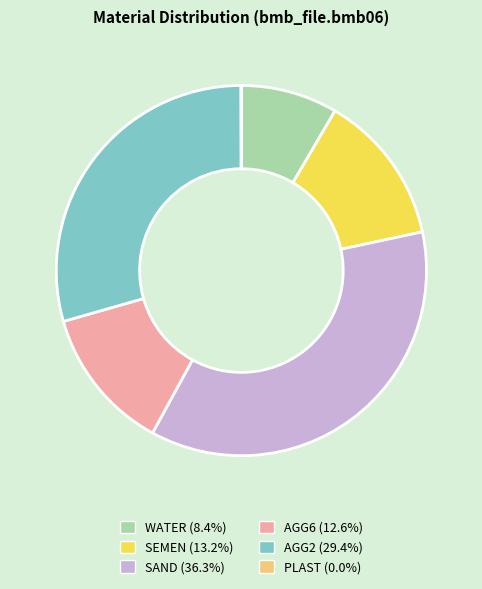

What is the largest slice in the pie chart?

SAND